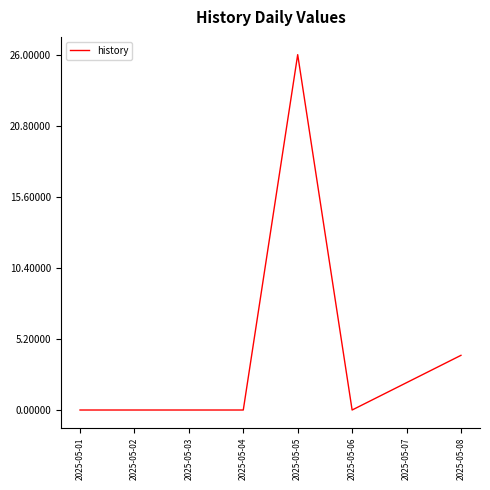

Reading left to right, what are all the values shown in this chart?

0	0	0	0	26	0	2	4